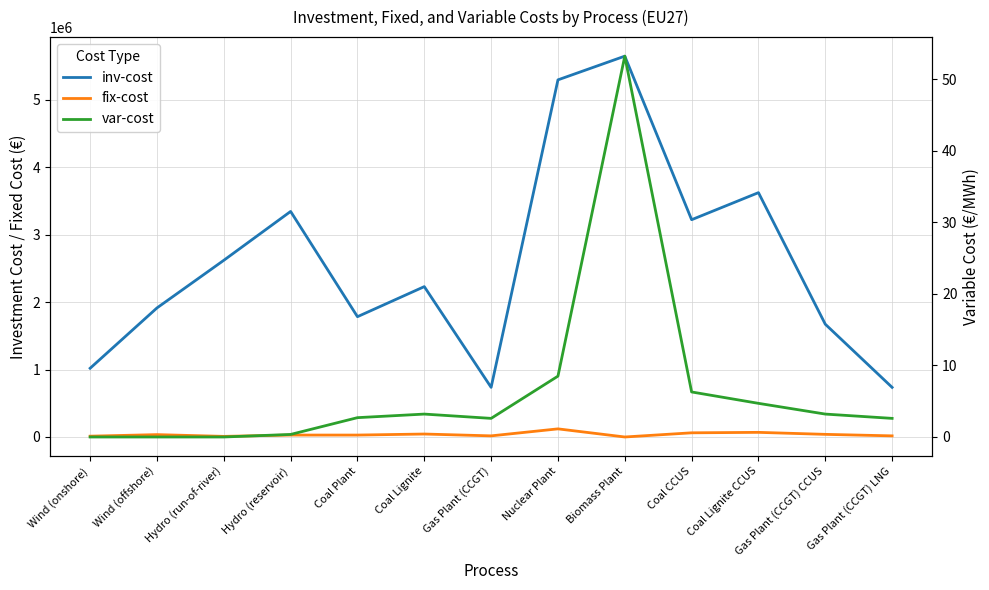

Is it true that fix-cost equals 43931.3 at Coal Lignite?

True